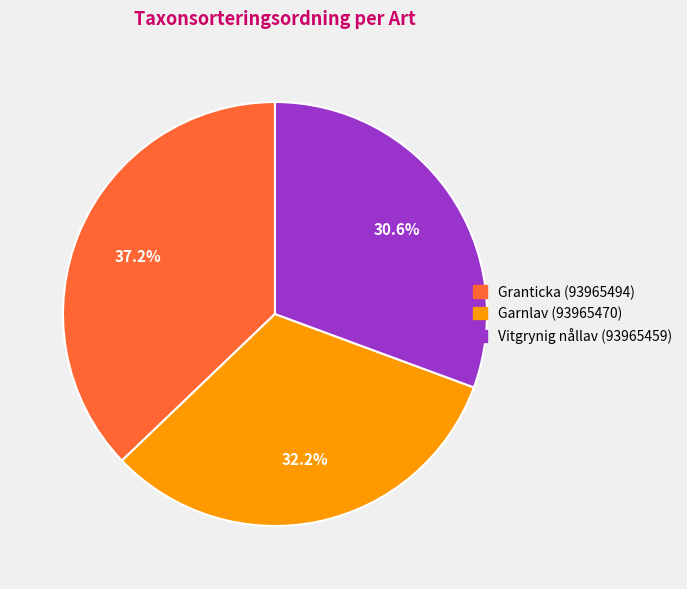

Which category has the smallest portion of the pie?

Vitgrynig nållav (93965459)